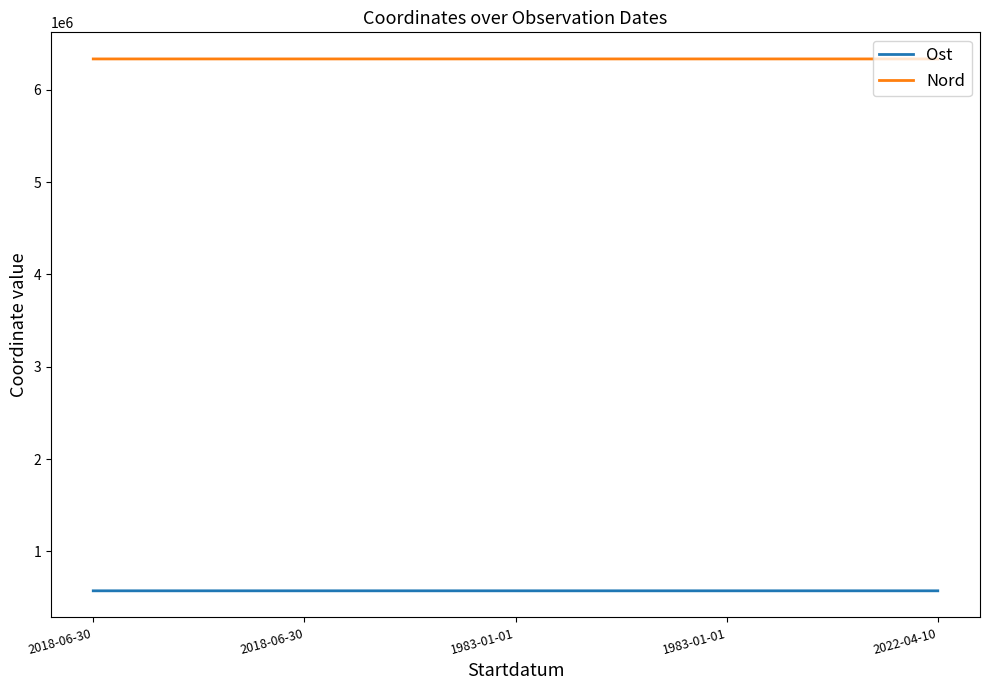

True or false: Ost and Nord intersect in this chart.

False